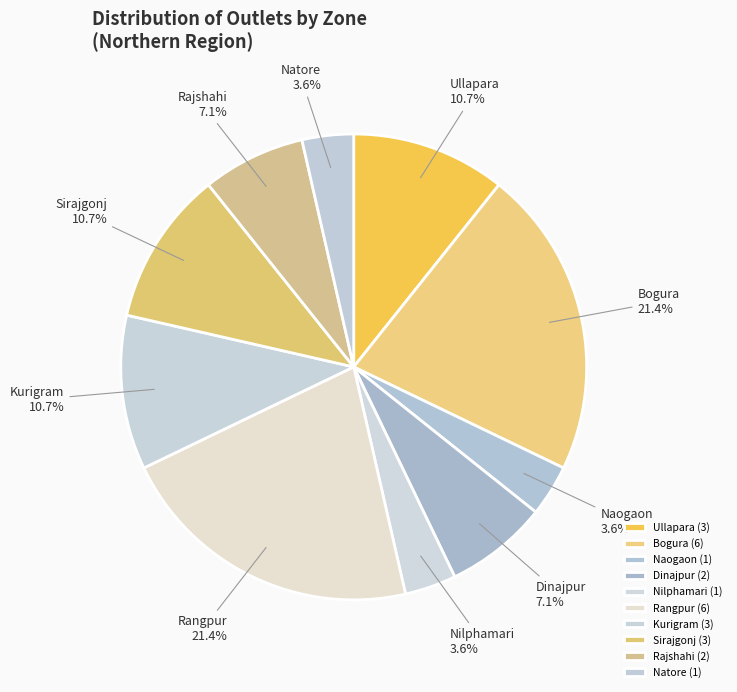

Between Nilphamari and Dinajpur, which is larger?

Dinajpur